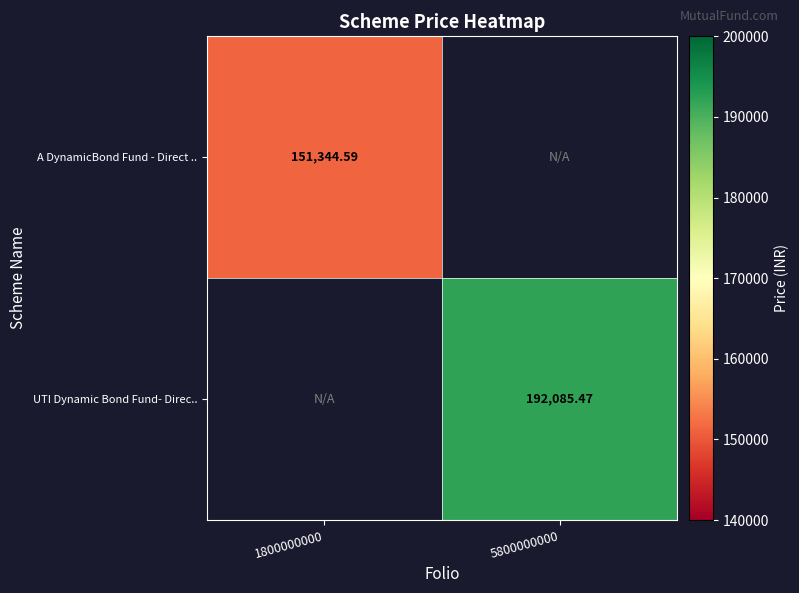

How many series are shown in this chart?

2